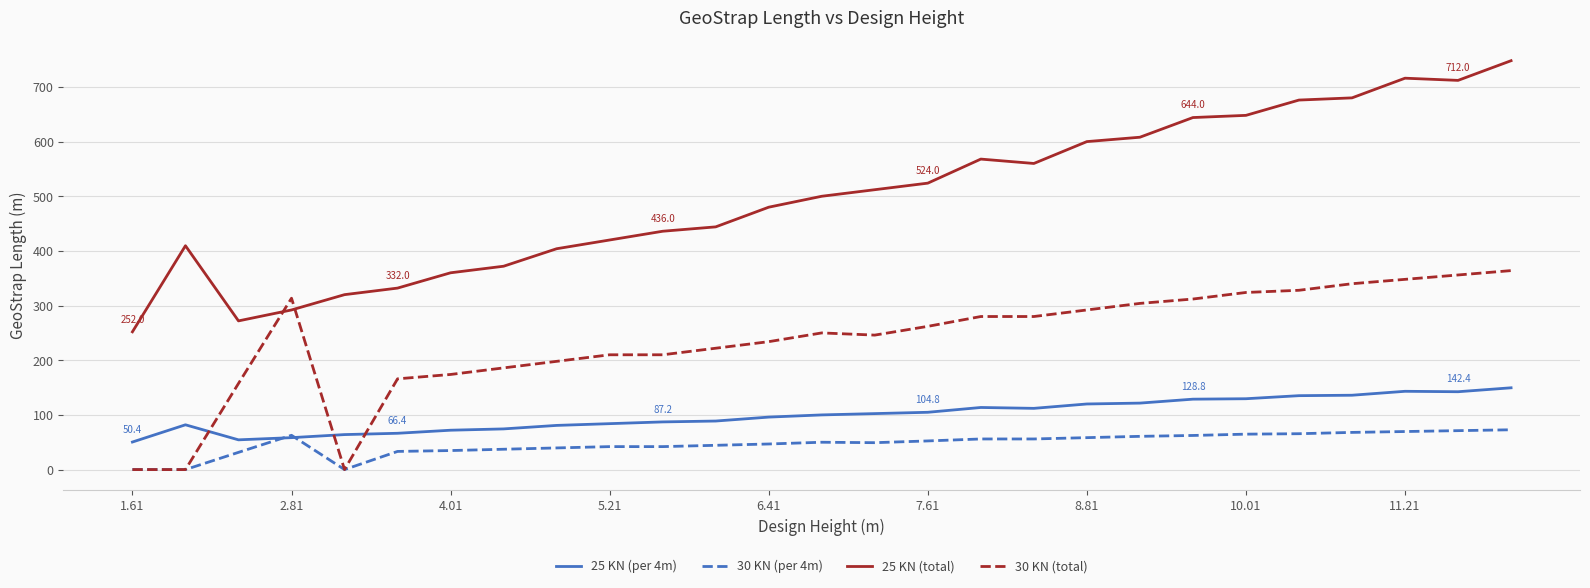

Rank the series by their maximum value, from lowest to highest.

30 KN (per 4m), 25 KN (per 4m), 30 KN (total), 25 KN (total)